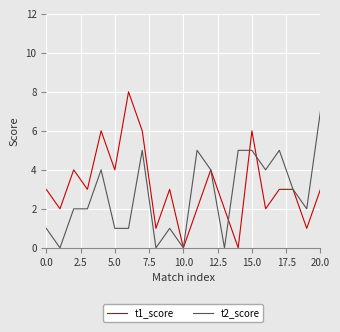

Does the chart display data point markers on the line(s)?

No